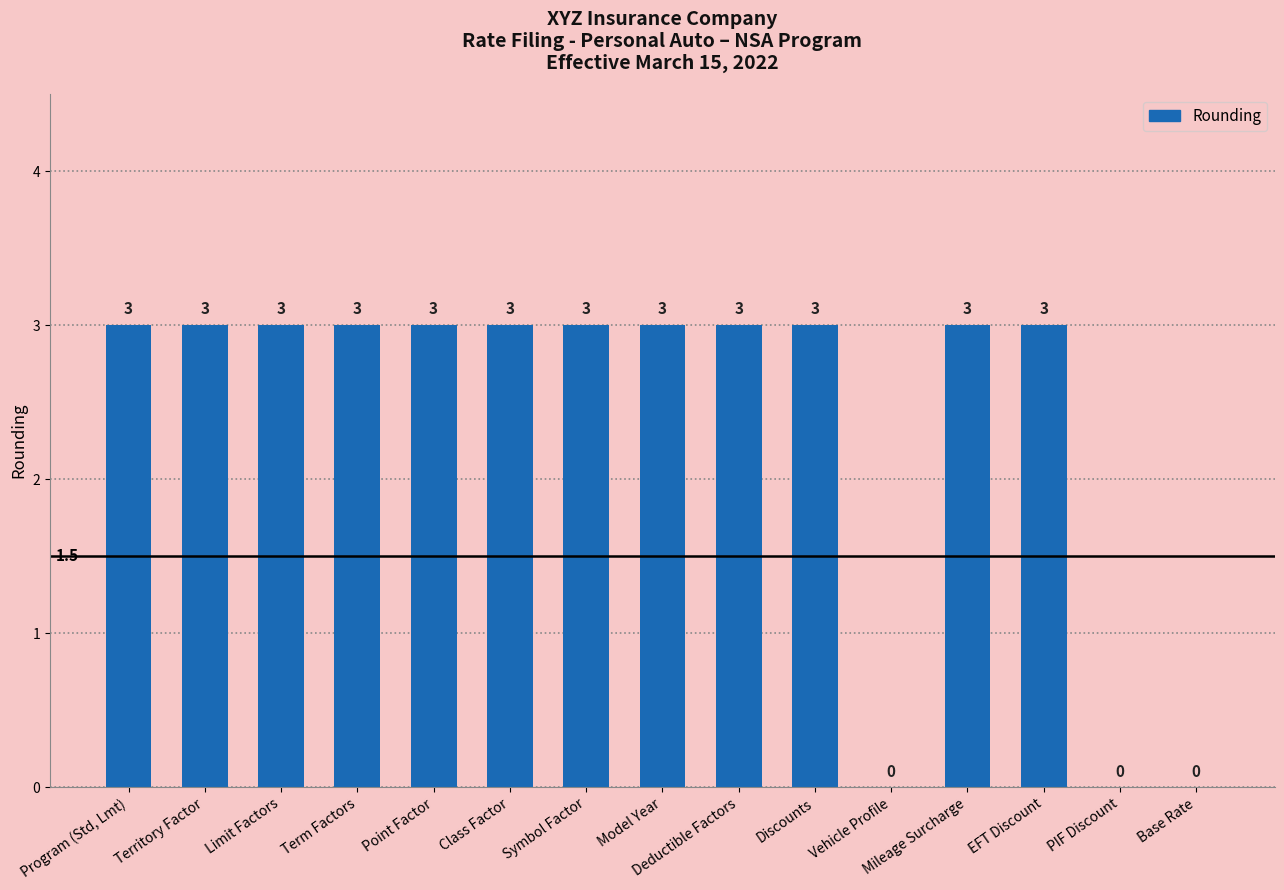

What is the ratio of the value at Point Factor to the value at Territory Factor?

1.0